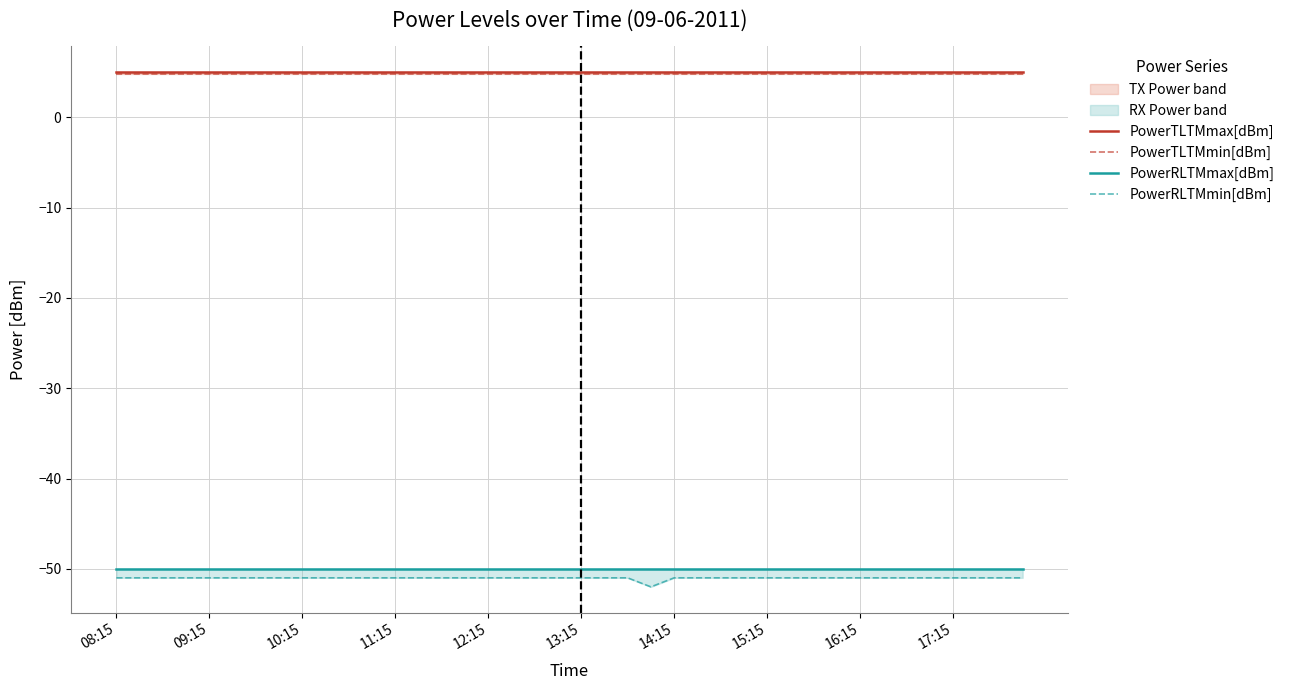

What value does the PowerTLTMmin[dBm] series have at 22?

4.8